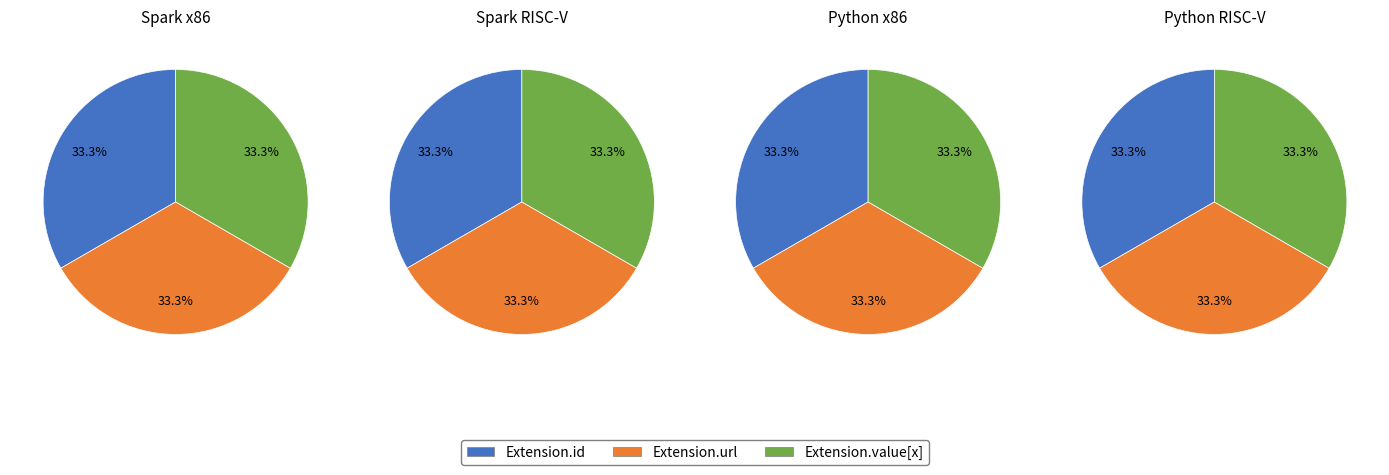

Is it true that Extension.url is 93% of the pie?

False